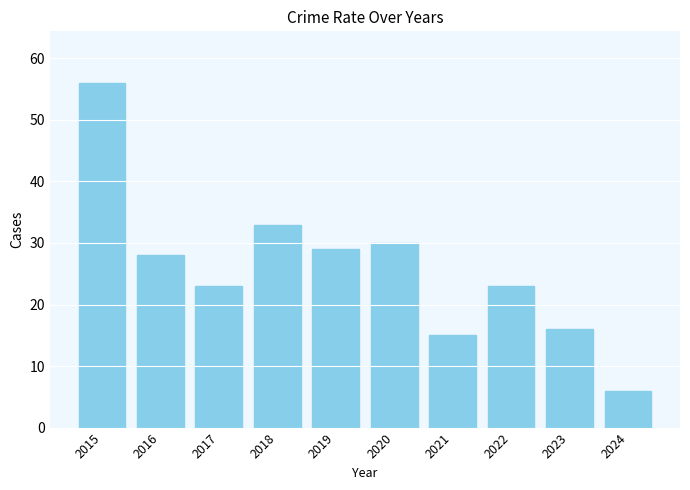

What is the difference between the maximum and minimum values?

50